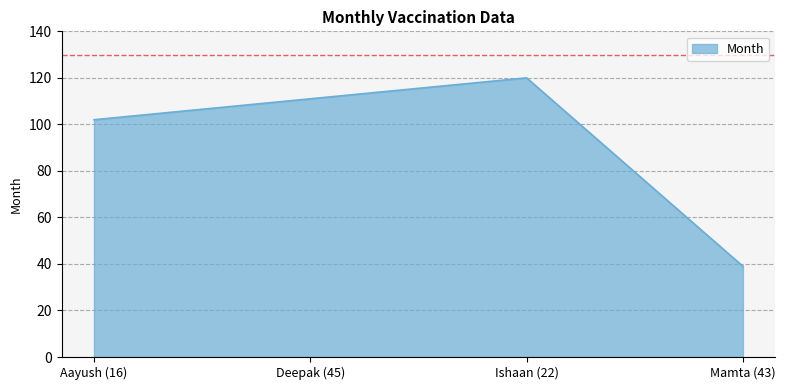

Reading left to right, transcribe all the data shown in this chart.

Aayush (16)=102	Deepak (45)=111	Ishaan (22)=120	Mamta (43)=39